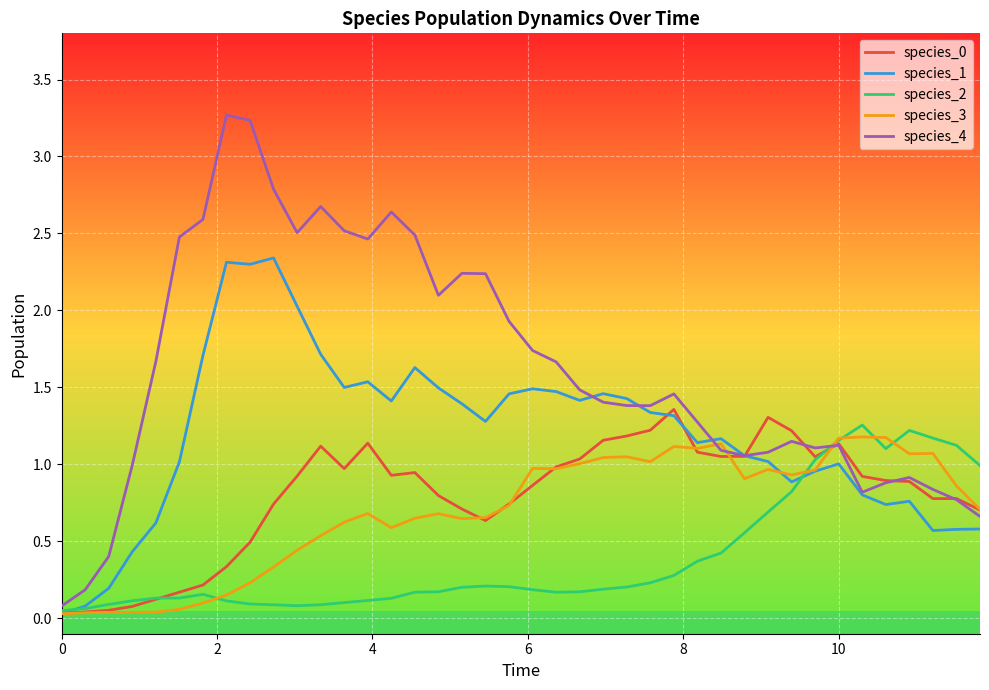

How many series are shown in this chart?

5